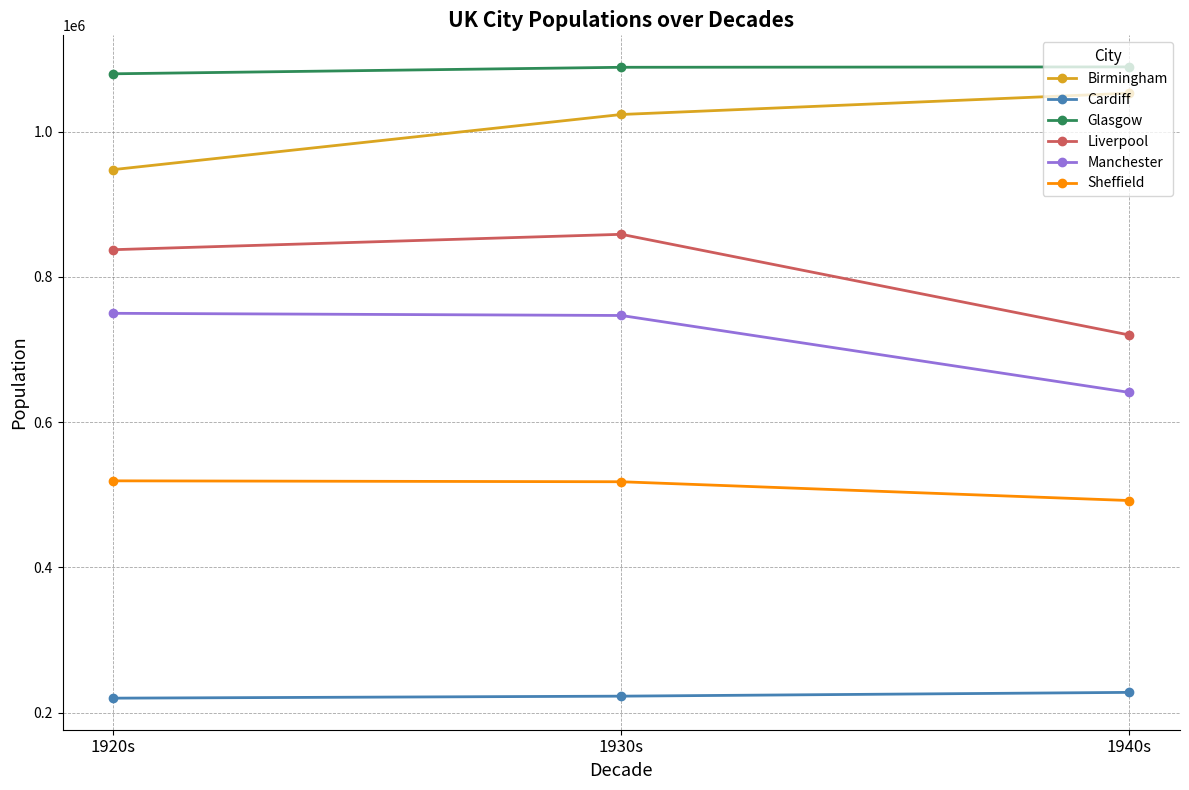

Read the Manchester value at 1930s.

746974.0